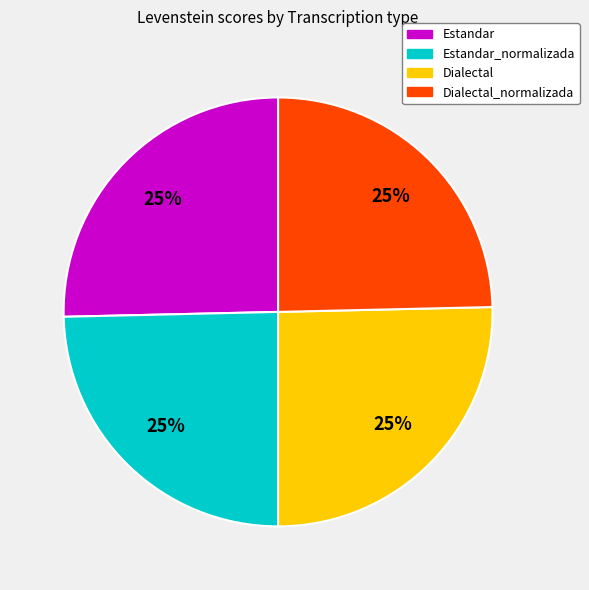

Count the number of slices in the pie.

4